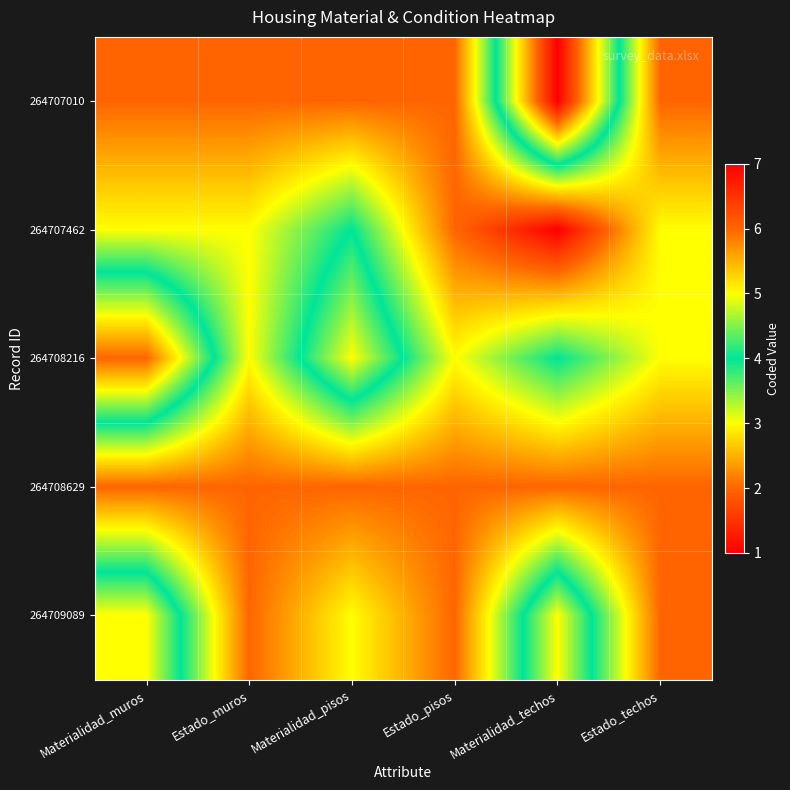

Reading right to left, list all the values displayed in this chart.

264707010: Estado_techos=2	Materialidad_techos=7	Estado_pisos=2	Materialidad_pisos=2	Estado_muros=2	Materialidad_muros=2
264707462: Estado_techos=3	Materialidad_techos=1	Estado_pisos=2	Materialidad_pisos=4	Estado_muros=3	Materialidad_muros=3
264708216: Estado_techos=3	Materialidad_techos=4	Estado_pisos=3	Materialidad_pisos=5	Estado_muros=3	Materialidad_muros=6
264708629: Estado_techos=2	Materialidad_techos=2	Estado_pisos=2	Materialidad_pisos=2	Estado_muros=2	Materialidad_muros=2
264709089: Estado_techos=2	Materialidad_techos=5	Estado_pisos=2	Materialidad_pisos=3	Estado_muros=2	Materialidad_muros=5